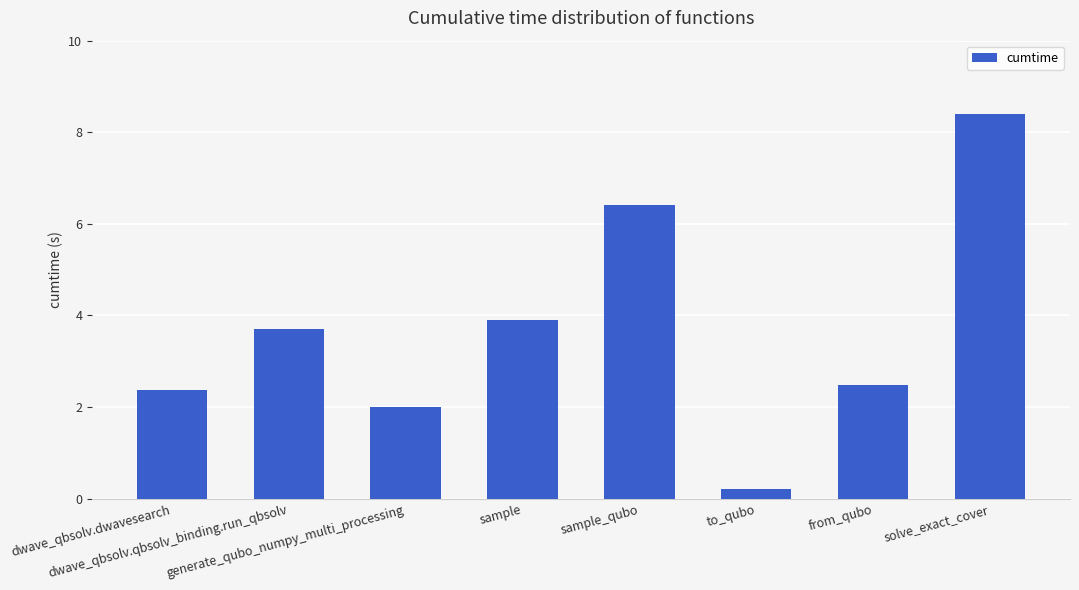

At which label does the data first exceed 3?

dwave_qbsolv.qbsolv_binding.run_qbsolv